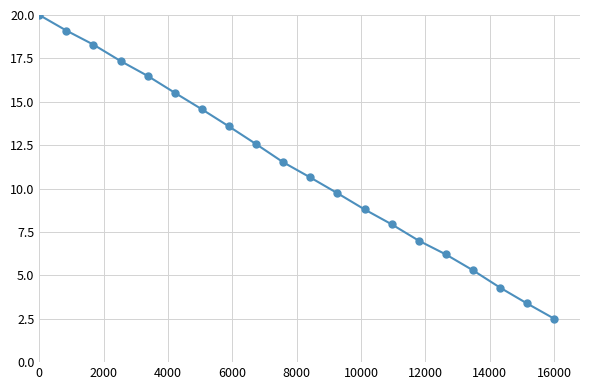

What is the minimum value shown in the chart?

2.5